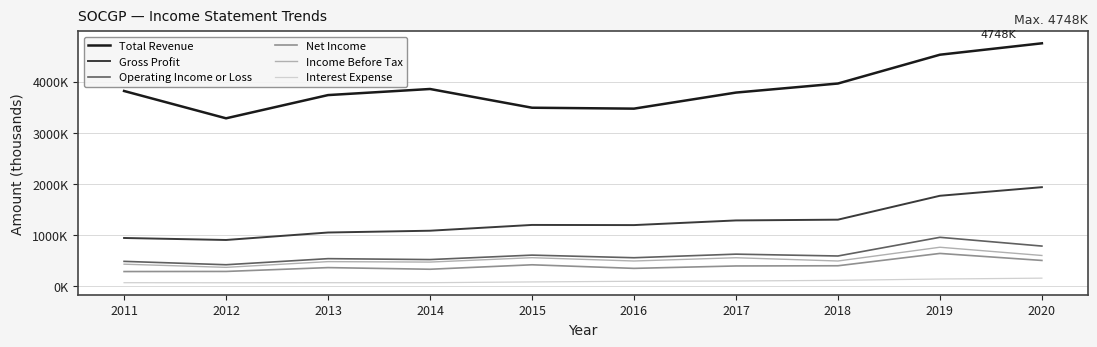

What is the value of the Total Revenue point at the 9th from the left?

4525000